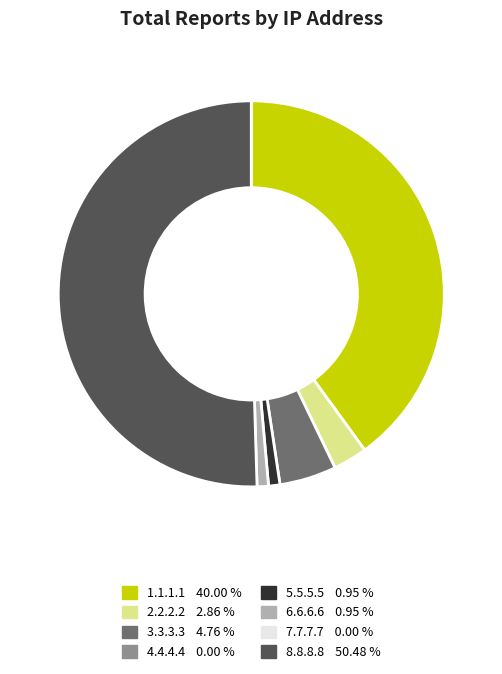

Which category accounts for the majority?

8.8.8.8